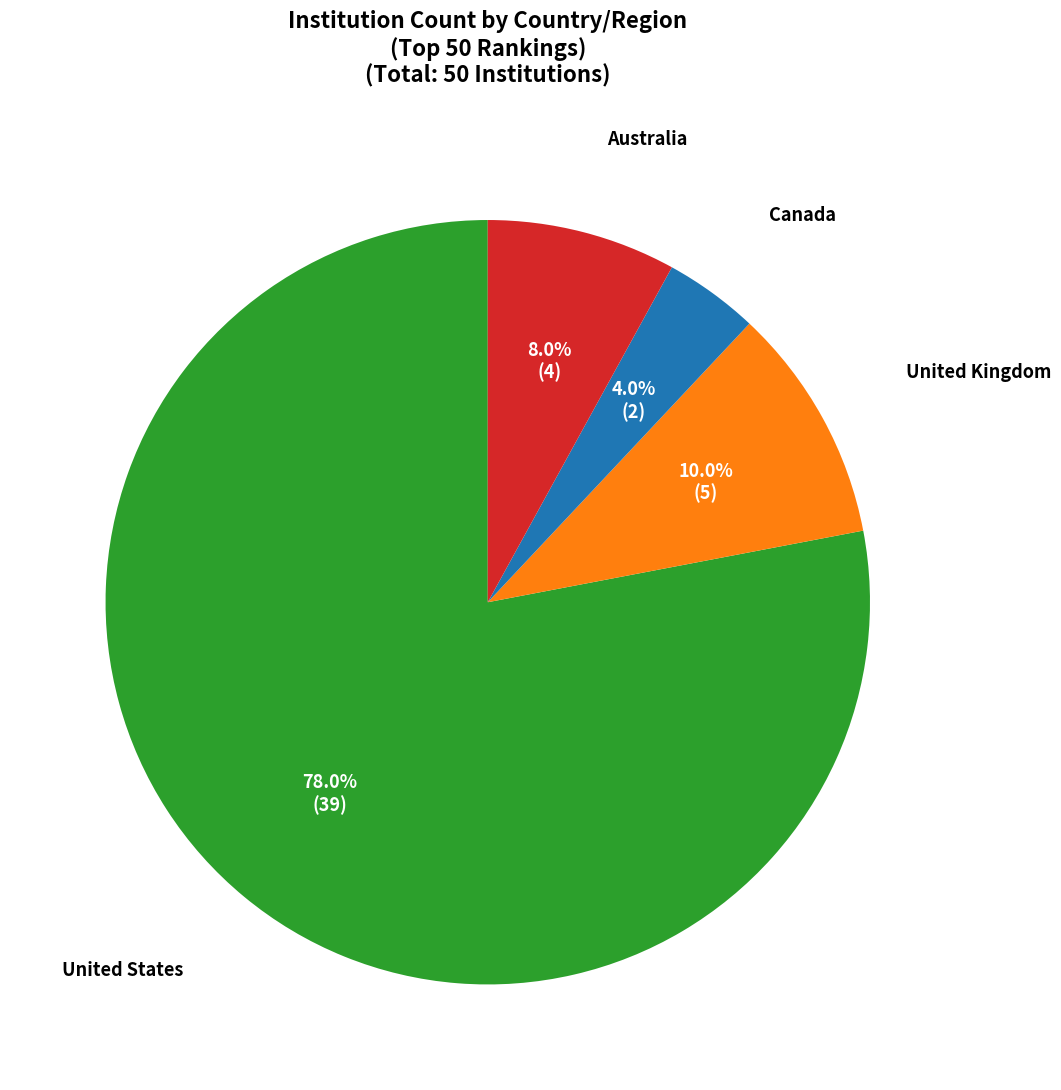

To the nearest percent, what is the average slice percentage?

25%